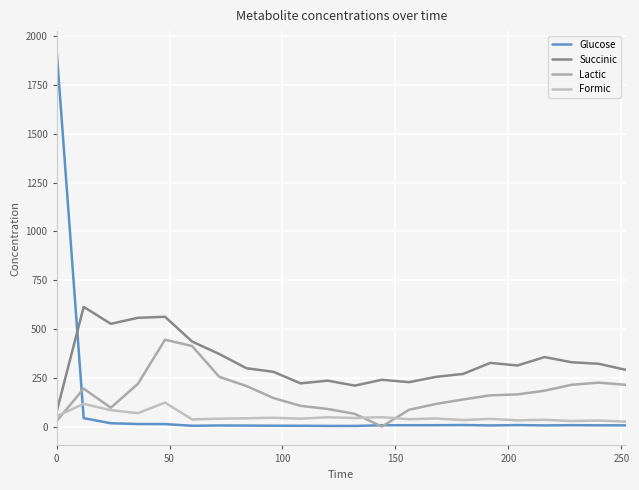

Which series has the largest total across all categories?

Succinic